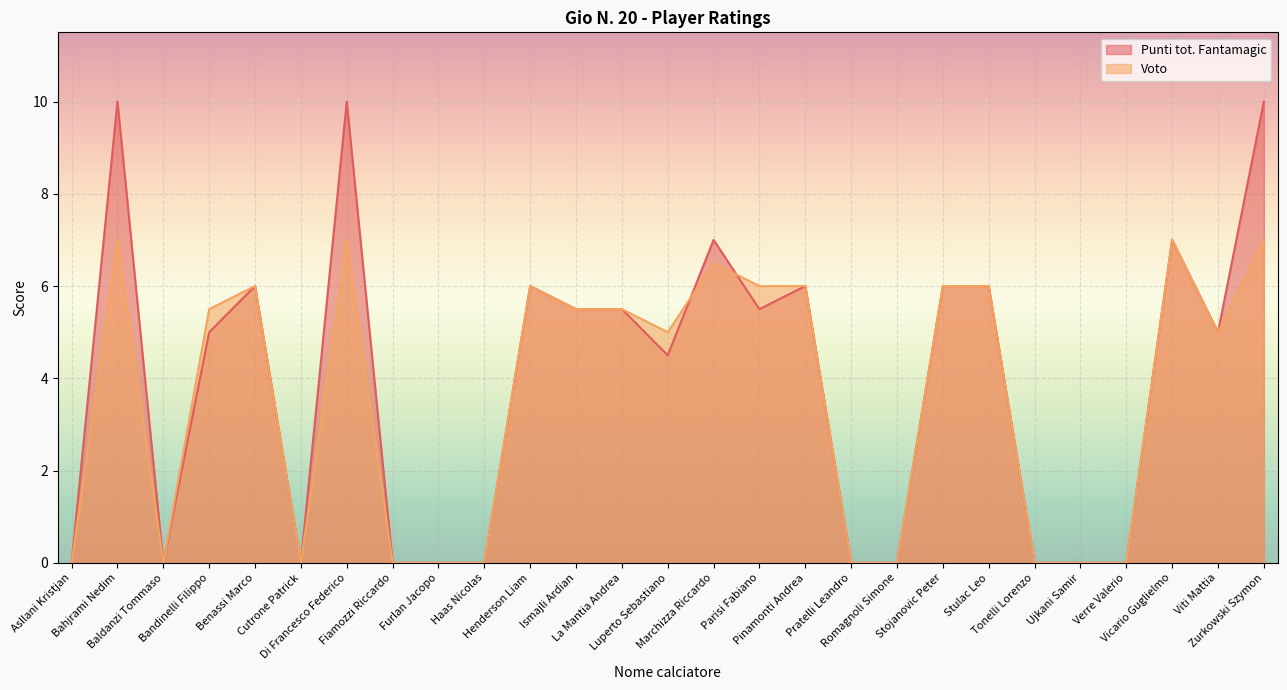

Rank the series by their maximum value, from highest to lowest.

Punti tot. Fantamagic, Voto